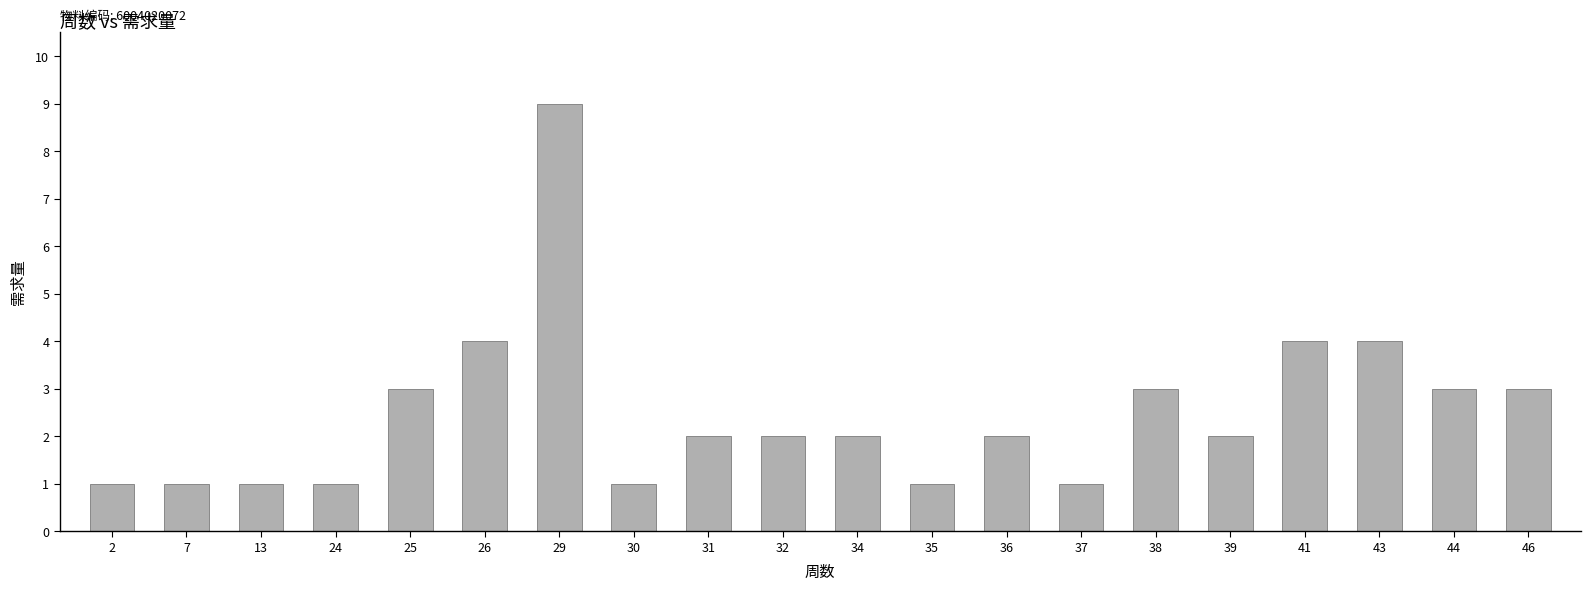

What is the difference between the maximum and minimum values?

8